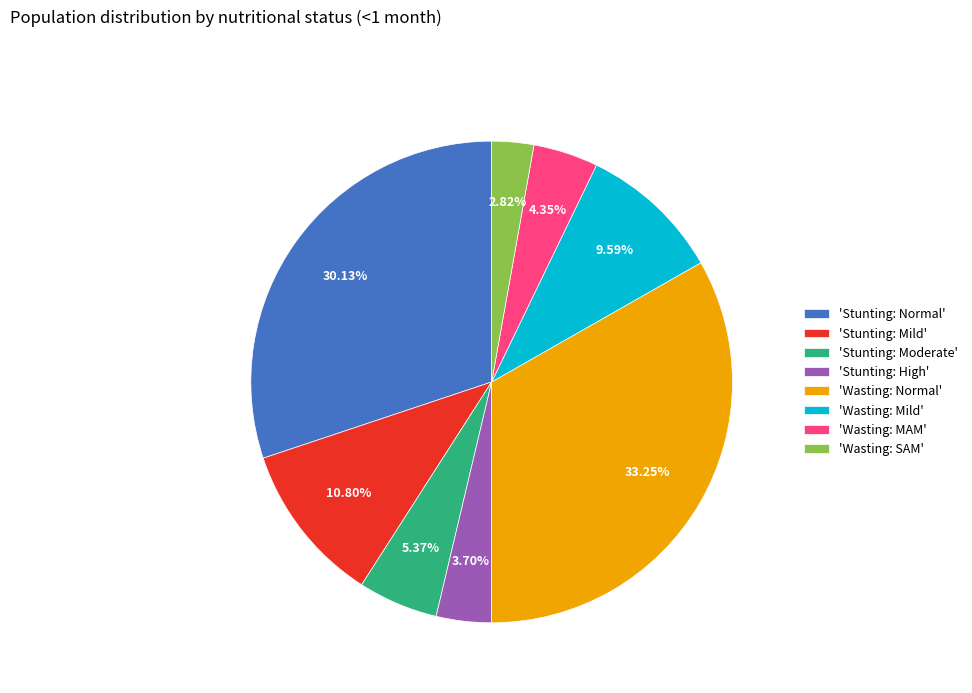

Count the number of slices in the pie.

8